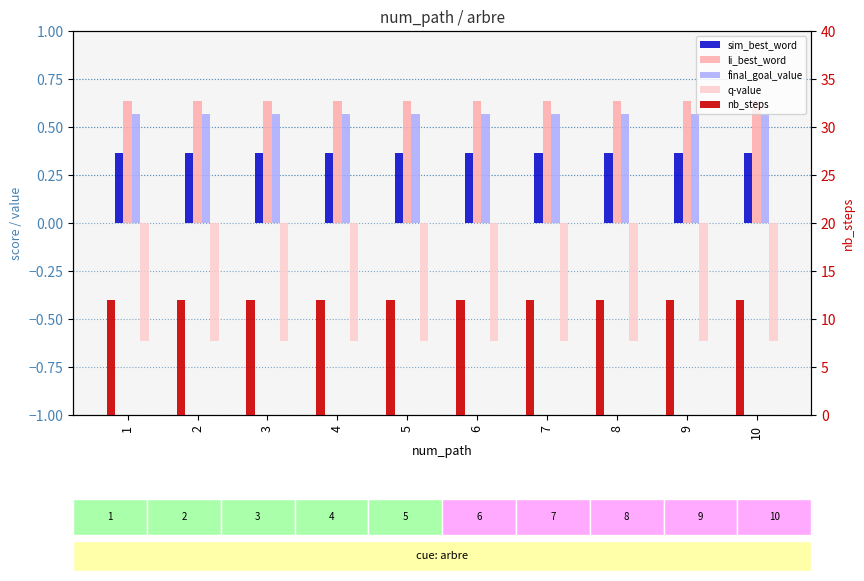

The li_best_word series shows 0.3 at 2. True or false?

False